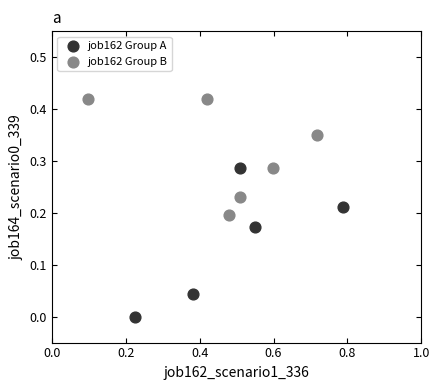

Which series reaches the minimum Y coordinate?

job162 Group A